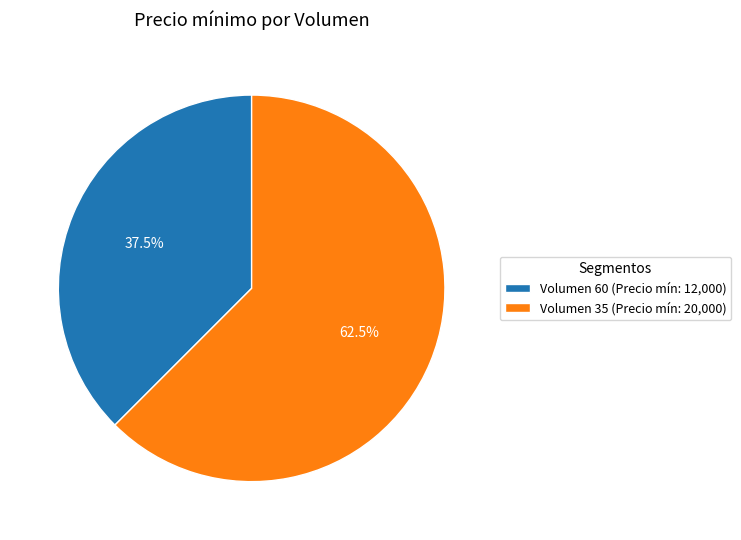

Which has a higher value, Volumen 60 (Precio mín: 12,000) or Volumen 35 (Precio mín: 20,000)?

Volumen 35 (Precio mín: 20,000)